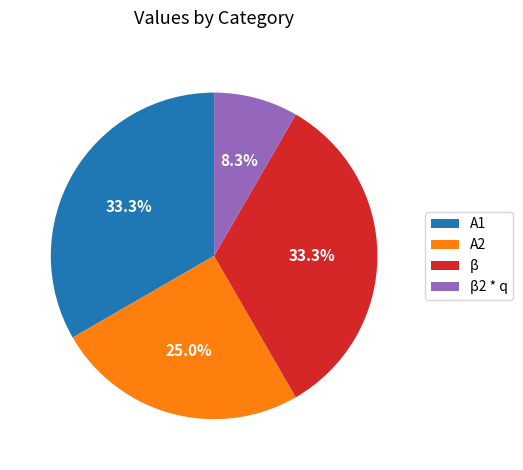

Which category has the smallest portion of the pie?

β2 * q